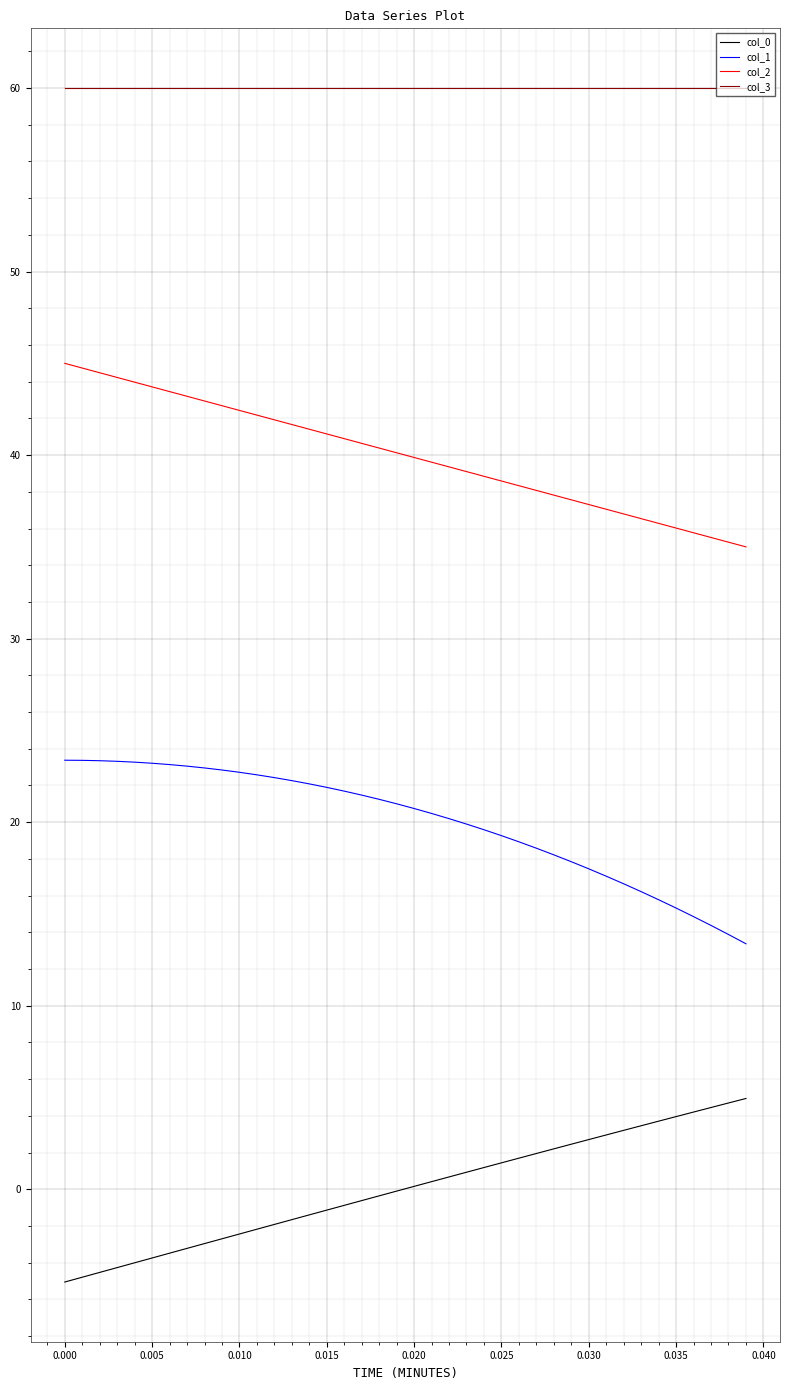

What is the maximum value shown in the chart?

60.0